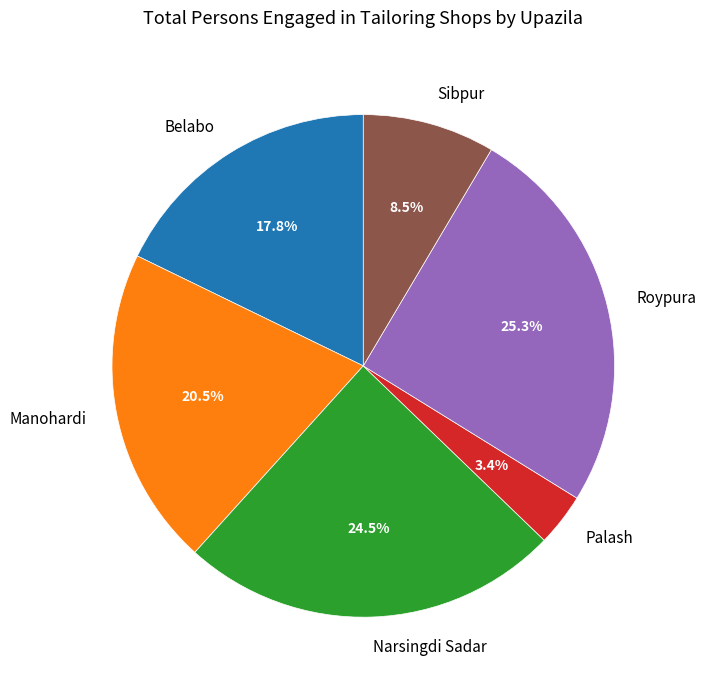

How many slices are in this pie chart?

6